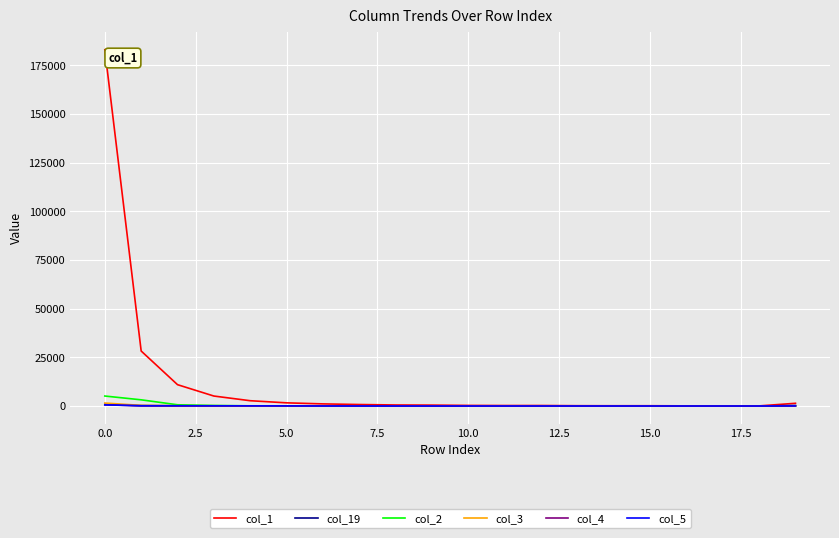

Which series has the largest range (max minus min)?

col_1